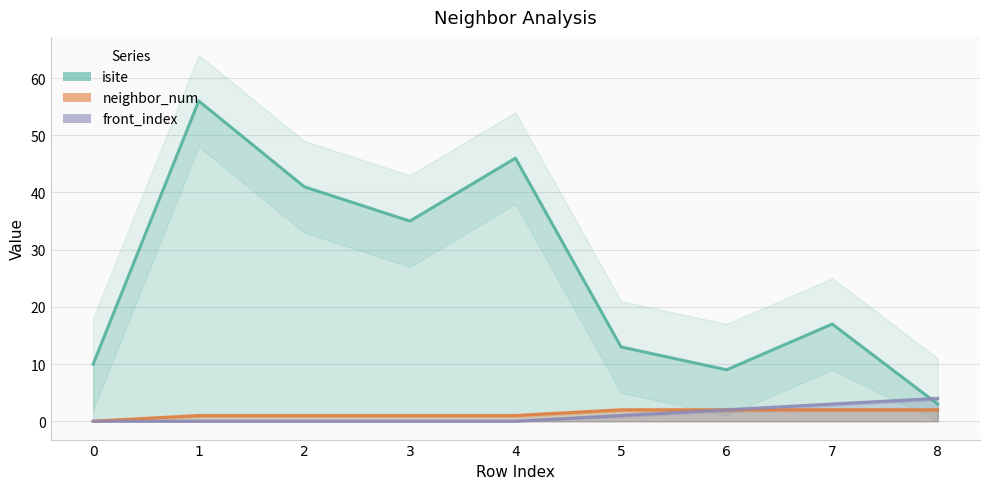

At how many categories does at least one series exceed 42?

2